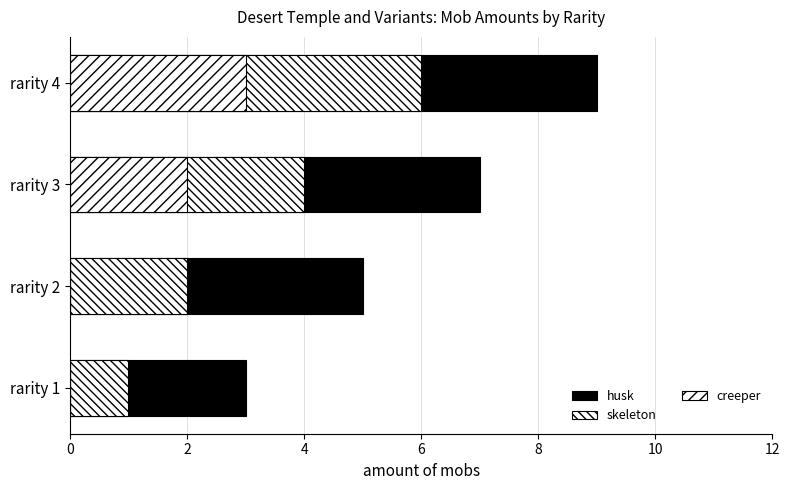

At how many categories does at least one series exceed 1?

4